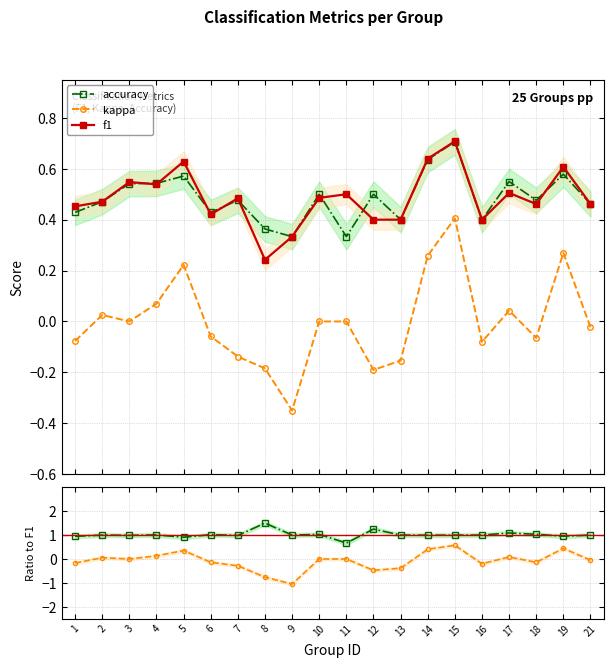

Where is the first local maximum for f1?

3